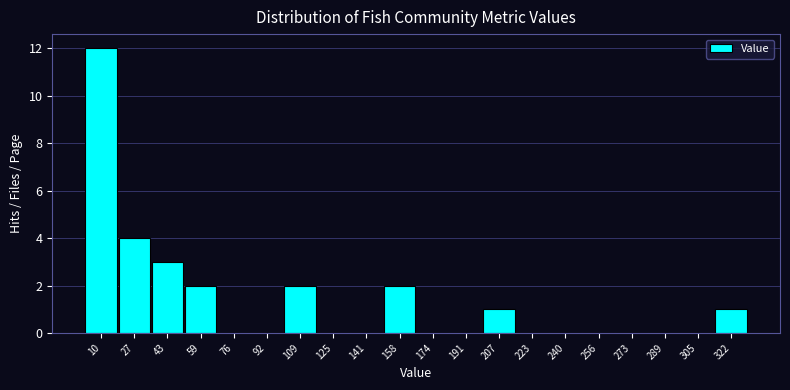

What is the height of the bar covering 149.6 to 166.0 on the x-axis? Neither the bar edges nor the heights are printed on the chart, so give them approximately, as read against the axes.

2